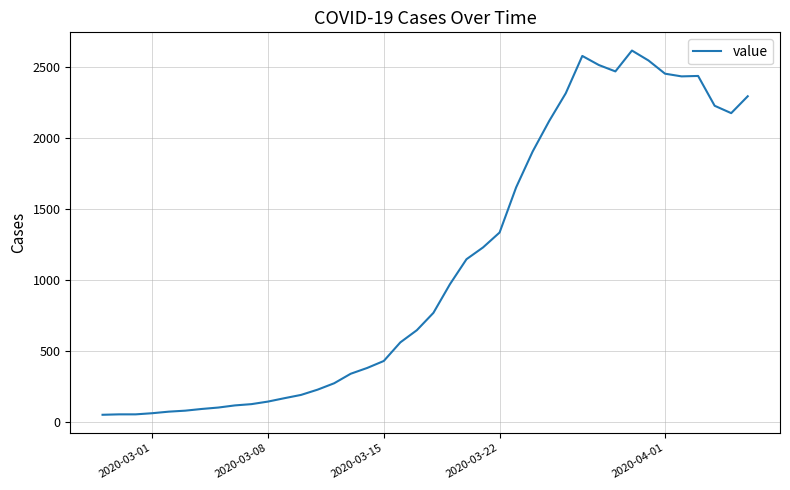

What is the maximum value shown in the chart?

2614